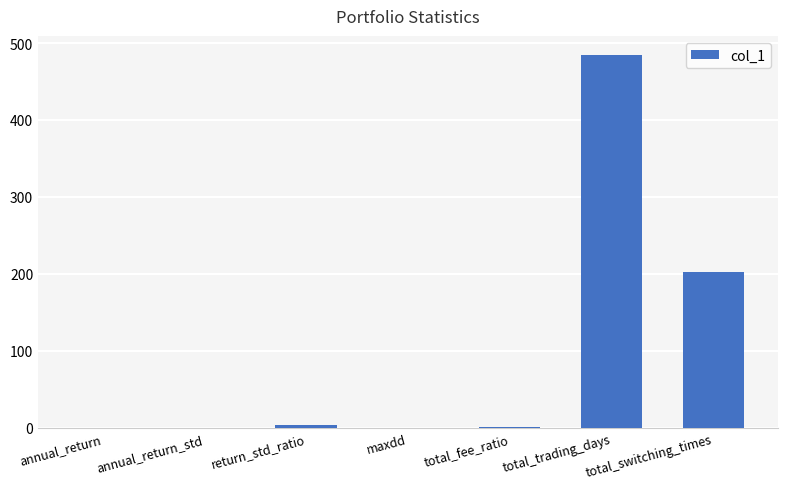

What is the difference between the values at total_trading_days and total_switching_times?

283.0